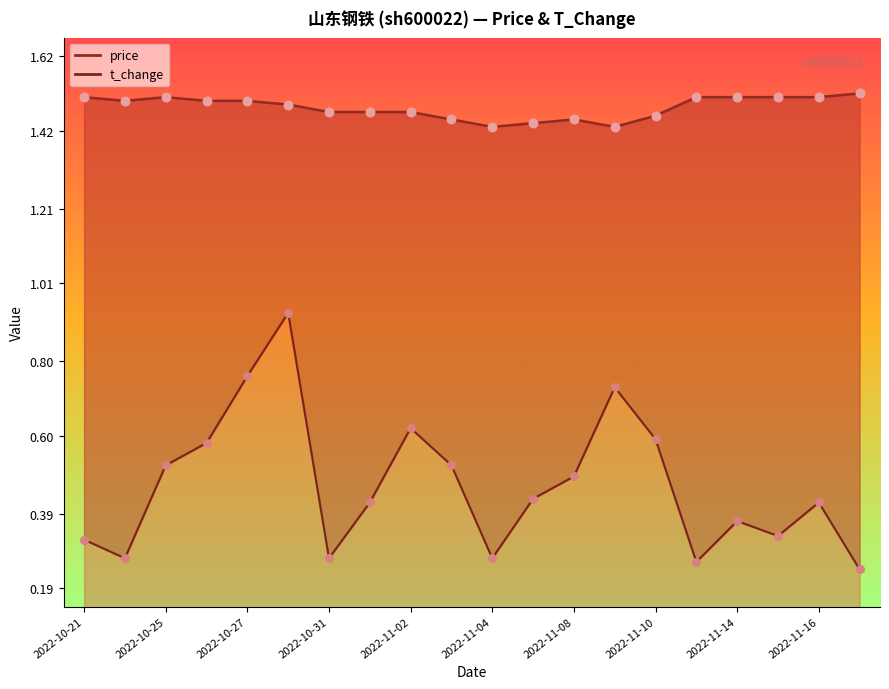

Which series contains the lowest Y value?

t_change